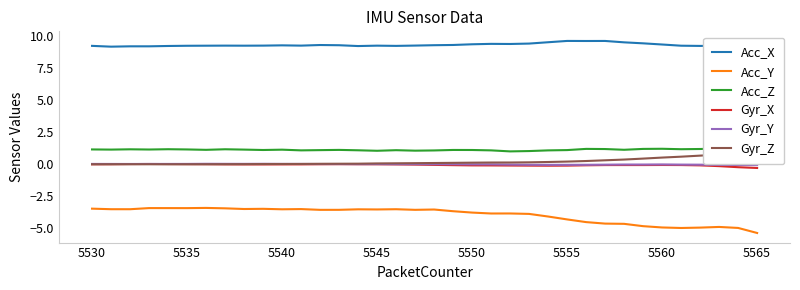

True or false: Gyr_Z has more than 1 interior local peaks.

False